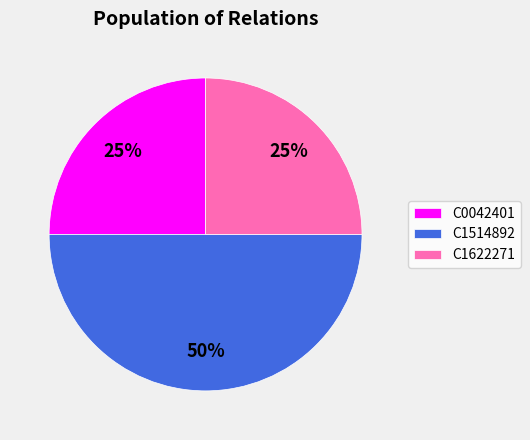

Do C0042401 and C1514892 together represent more than half of the pie?

Yes